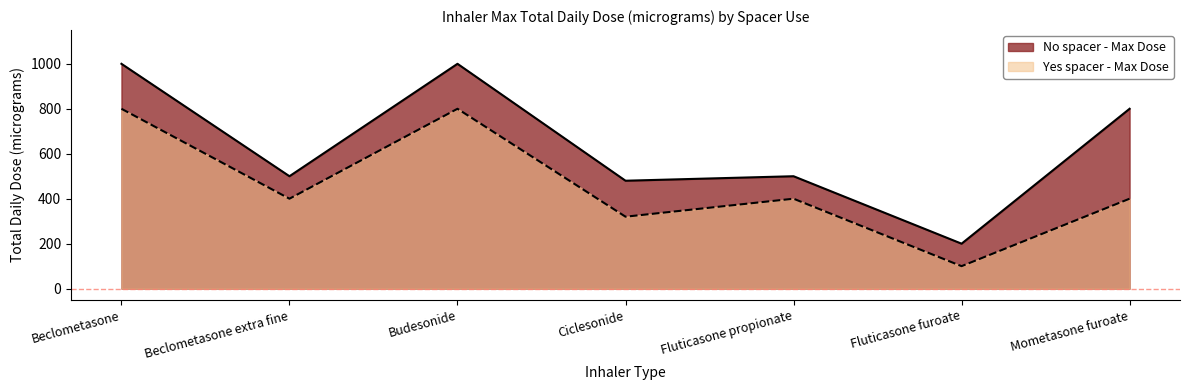

What is the average value of the Yes spacer - Max Dose series?

460